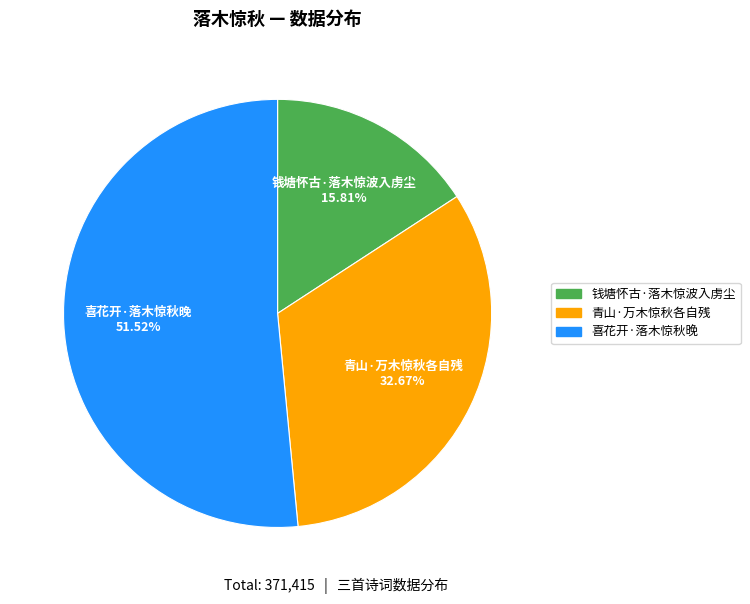

True or false: 青山·万木惊秋各自残 accounts for 33% of the total.

True